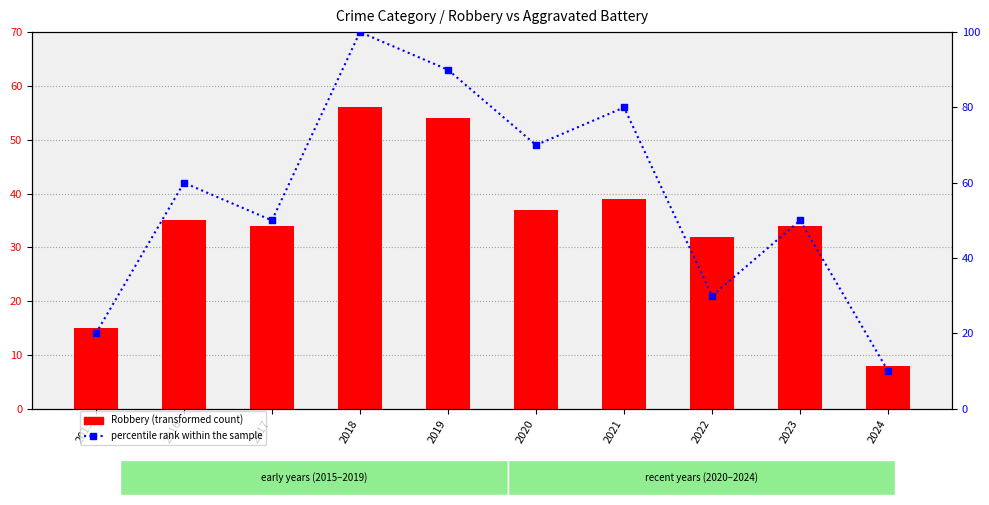

Which series contains the highest Y value?

percentile rank within the sample